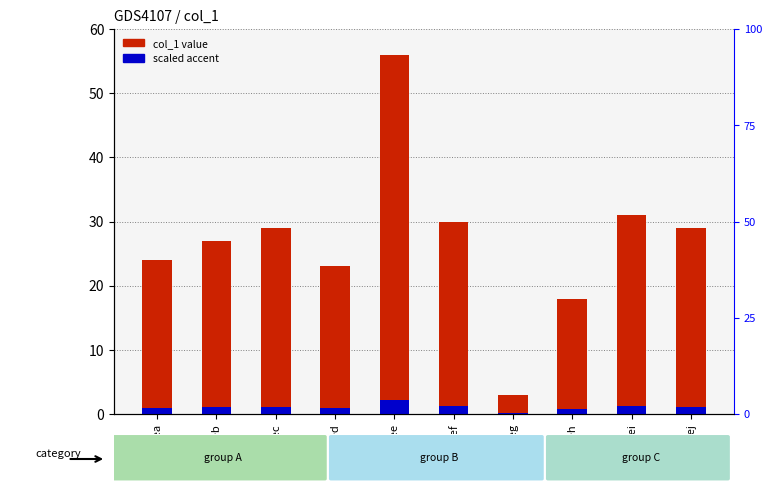

Where is col_1 value nearest to the value 29?

hbec